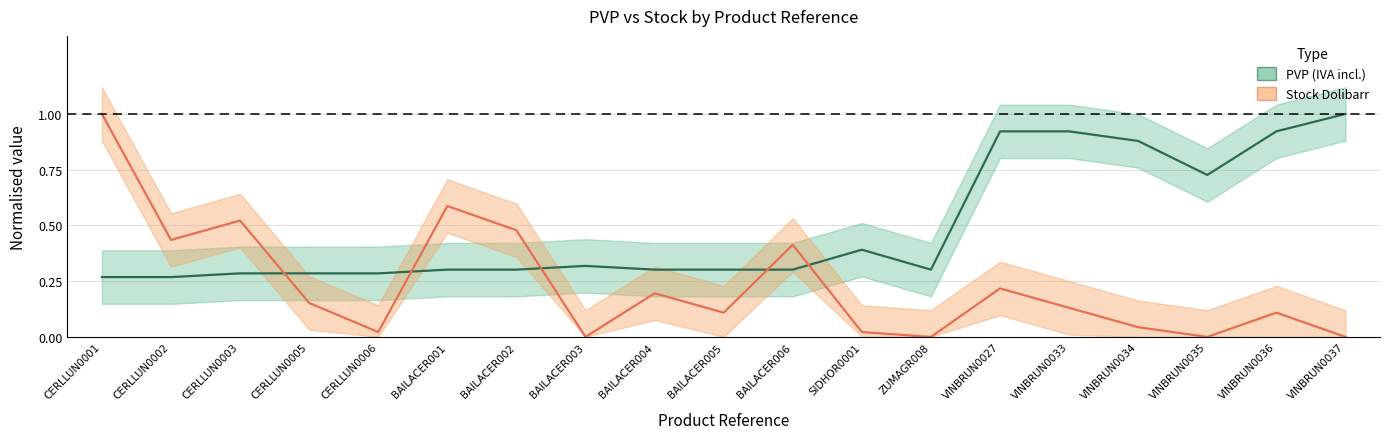

Reading left to right, list all the values displayed in this chart.

PVP (IVA incl.): 0.3	0.3	0.3	0.3	0.3	0.3	0.3	0.3	0.3	0.3	0.3	0.4	0.3	0.9	0.9	0.9	0.7	0.9	1.0
Stock Dolibarr: 1.0	0.4	0.5	0.2	0.0	0.6	0.5	0.0	0.2	0.1	0.4	0.0	0.0	0.2	0.1	0.0	0.0	0.1	0.0